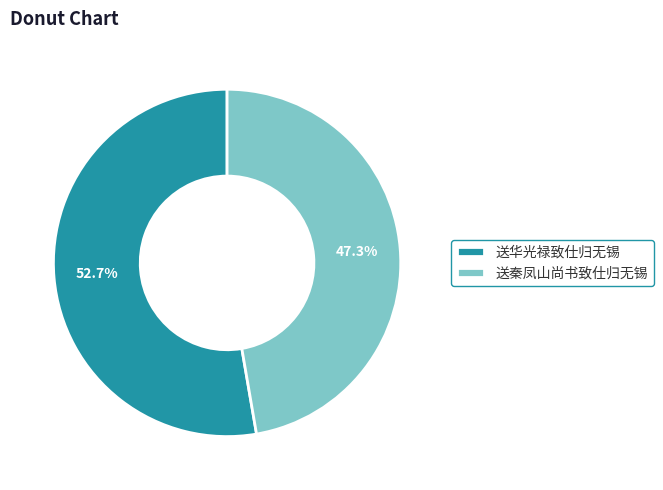

How much of the chart is everything except 送华光禄致仕归无锡?

47.3%